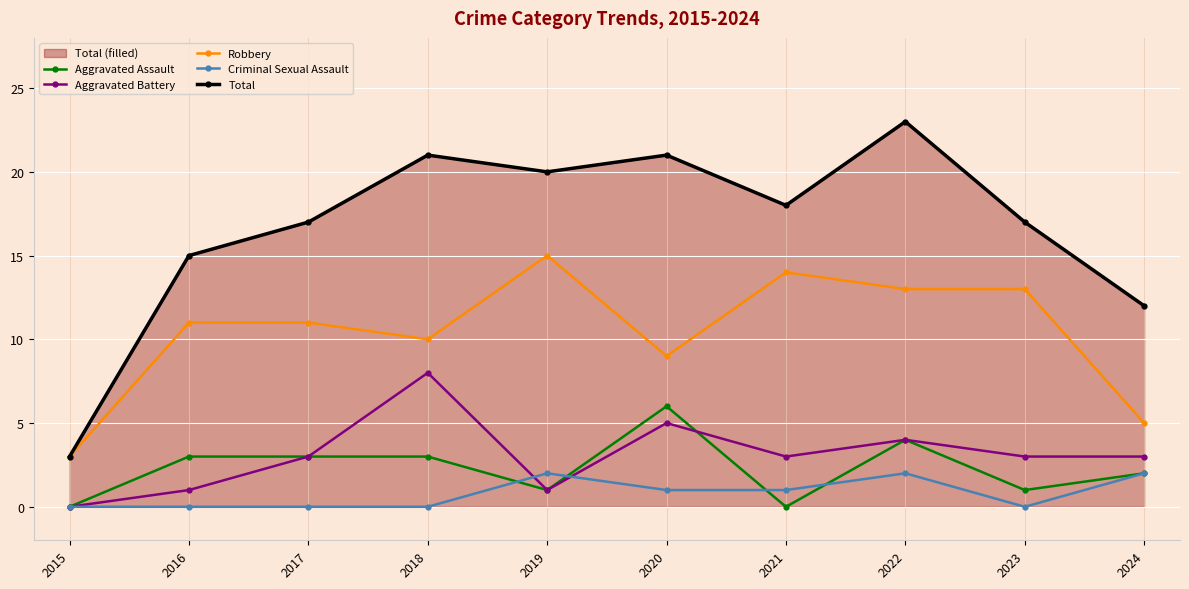

What is the total value across all series at 2019?

39